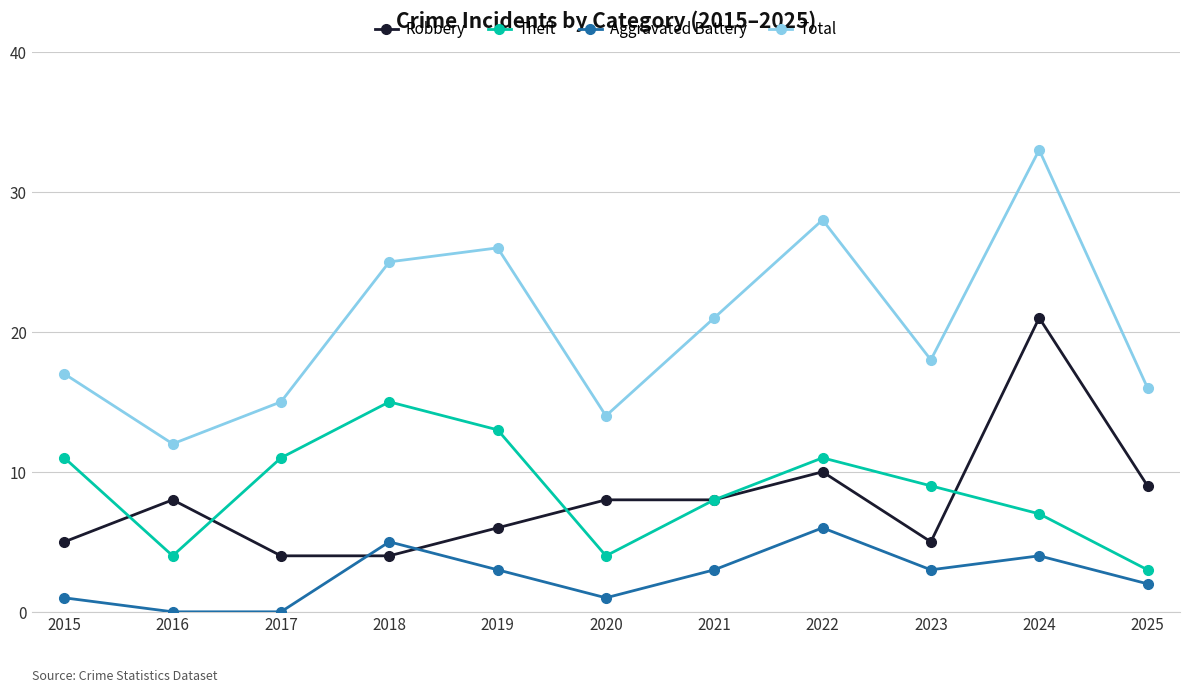

Which series changed the most between 2017 and 2019?

Total